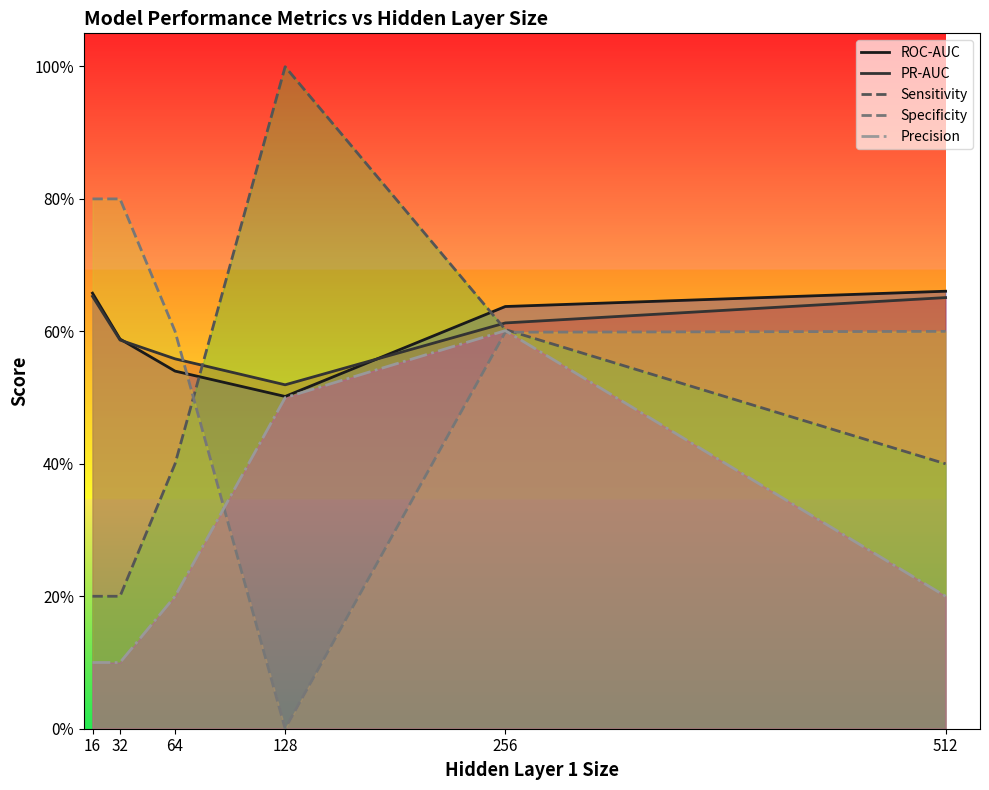

At which category is the sum across all series the highest?

256